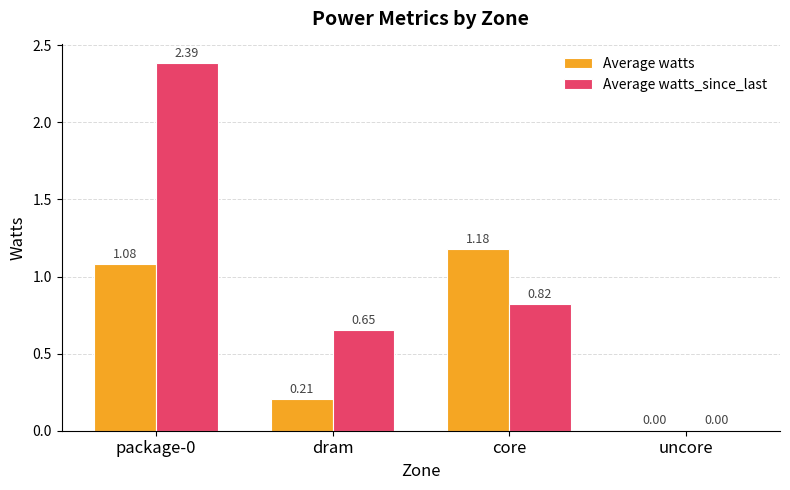

What is the total value across all series at core?

2.0